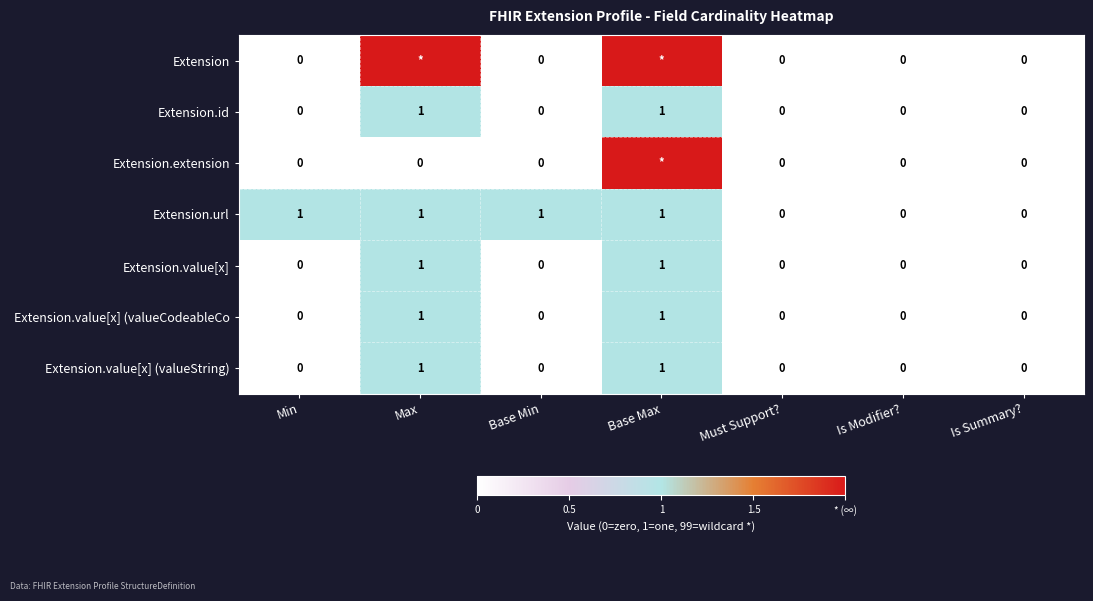

Count the number of categories in the chart.

7